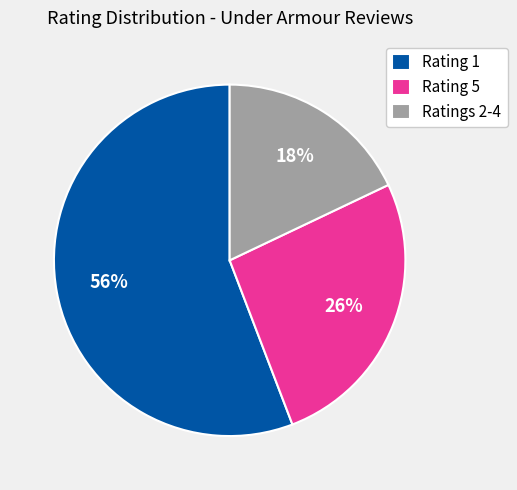

To the nearest percent, what percentage of the pie is Ratings 2-4?

18%